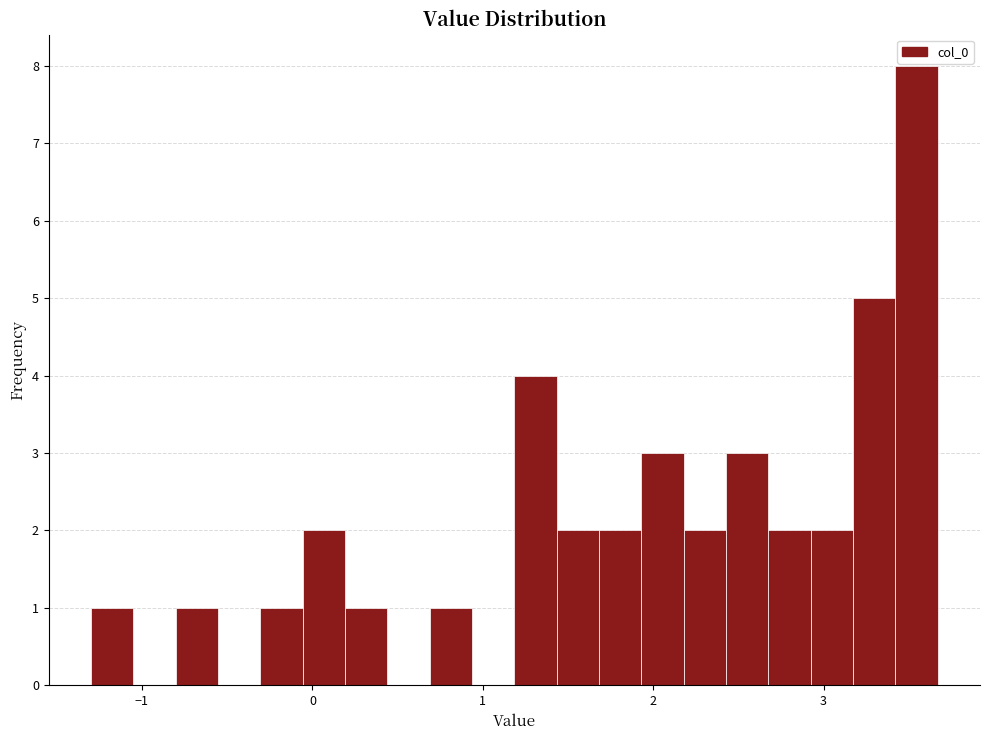

Read against the x-axis, roughly where is the centre of the tallest bar?

3.5